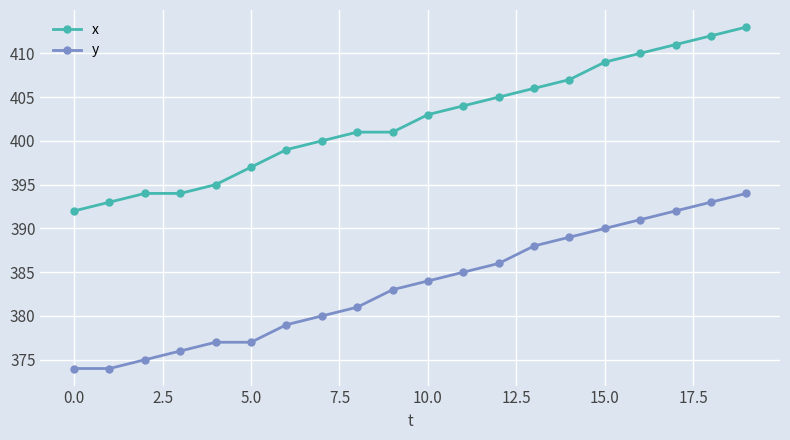

Which series has the largest total across all categories?

x